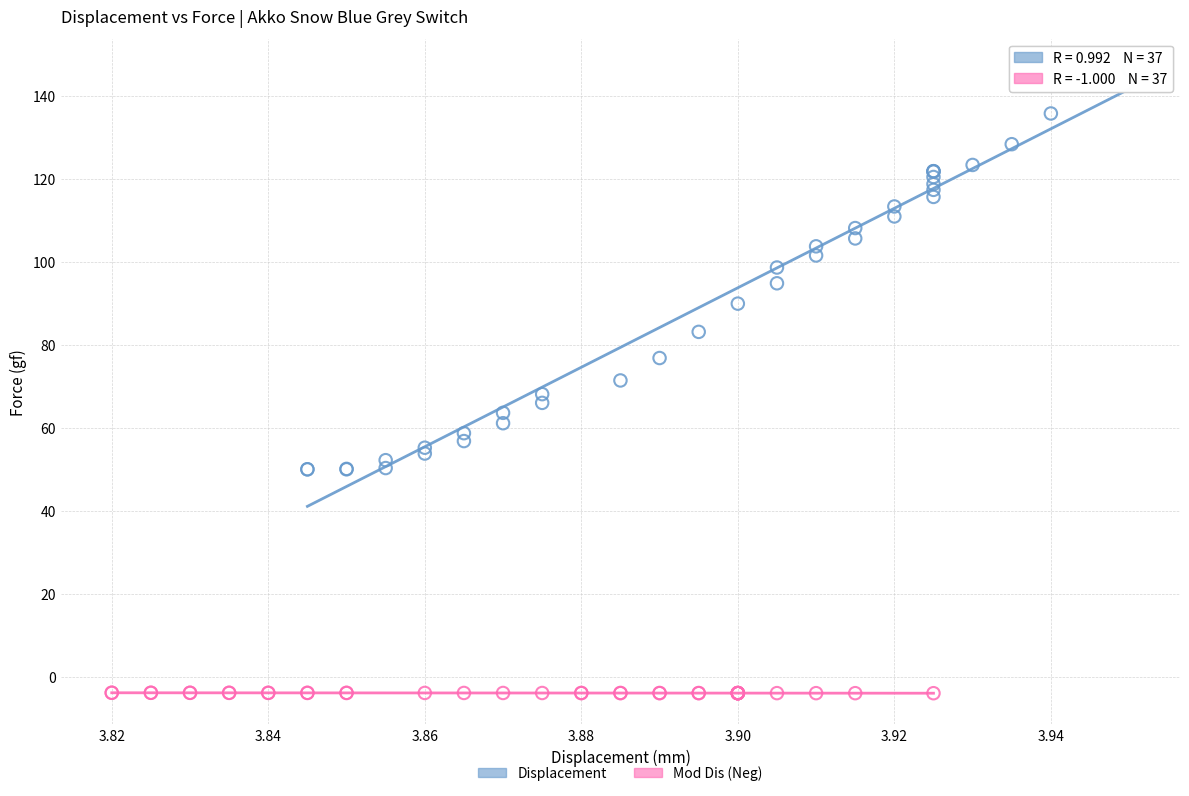

Which series contains the lowest Y value?

Mod Dis (Neg)